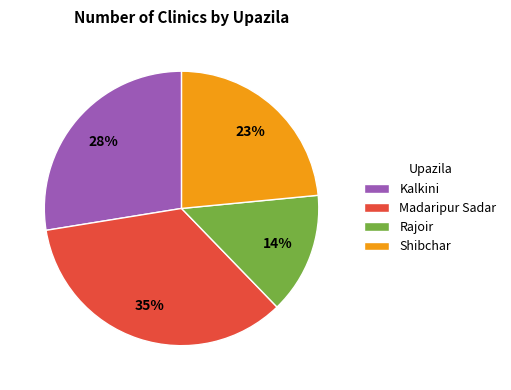

Do Madaripur Sadar and Rajoir together represent more than half of the pie?

No